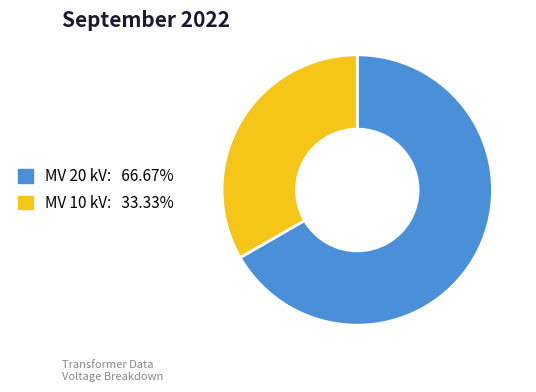

Is there any slice that represents more than half of the pie?

Yes